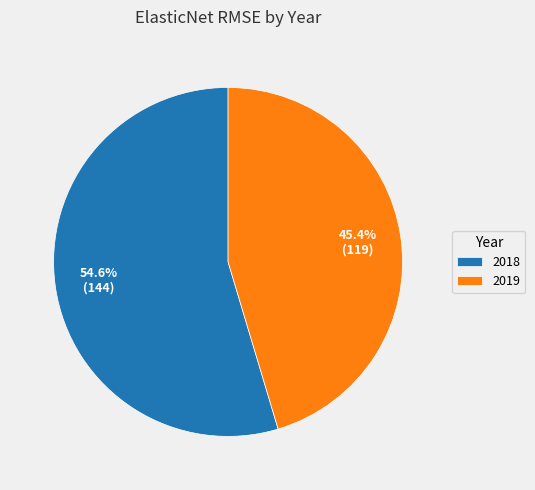

Between 2018 and 2019, which is larger?

2018